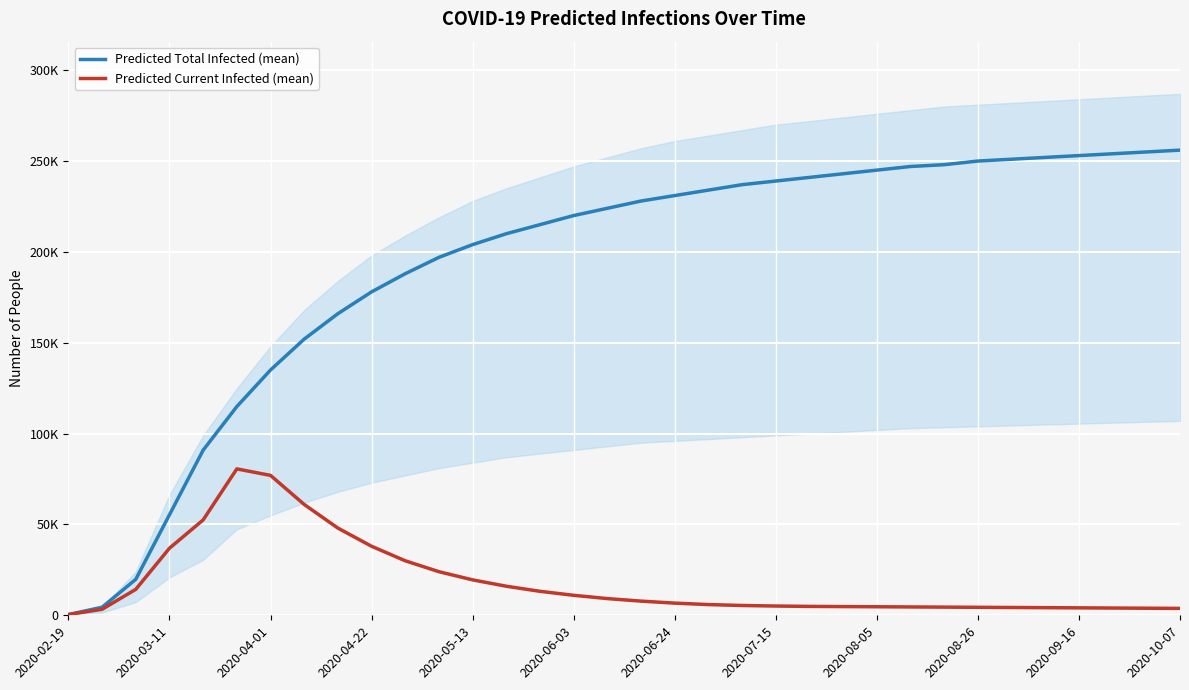

What is the difference between the predicted_current_infected_mean values at 22 and 24?

200